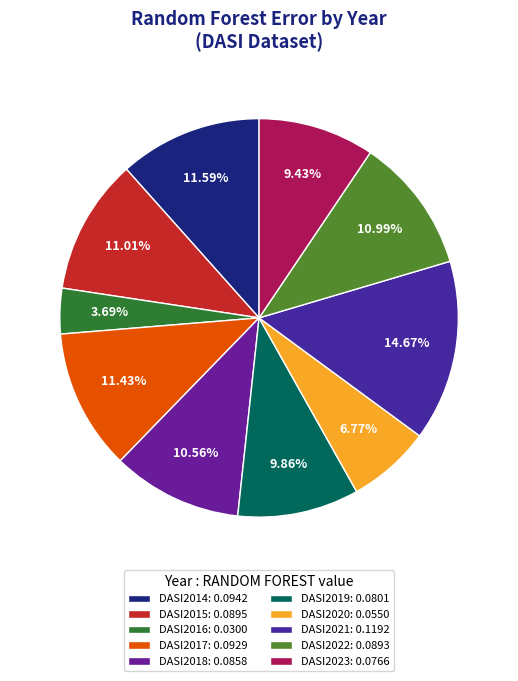

To the nearest percent, what portion does DASI2020 represent?

7%